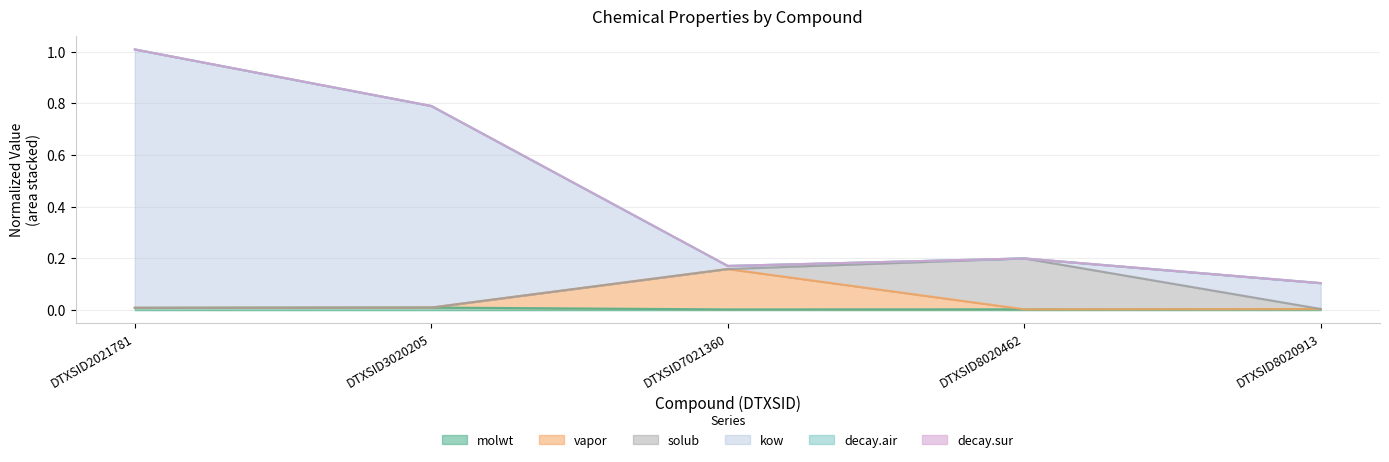

Does the chart display data point markers on the line(s)?

No